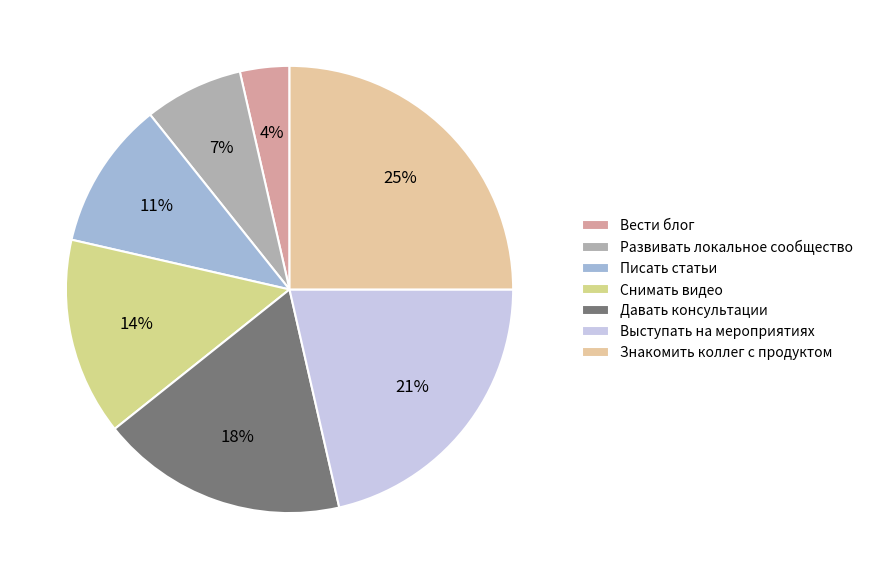

Is there a majority slice in this chart?

No